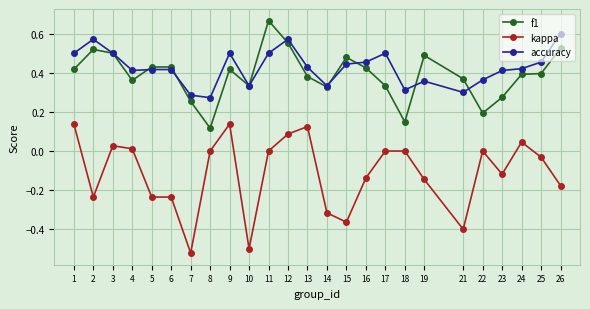

True or false: f1 and kappa intersect in this chart.

False